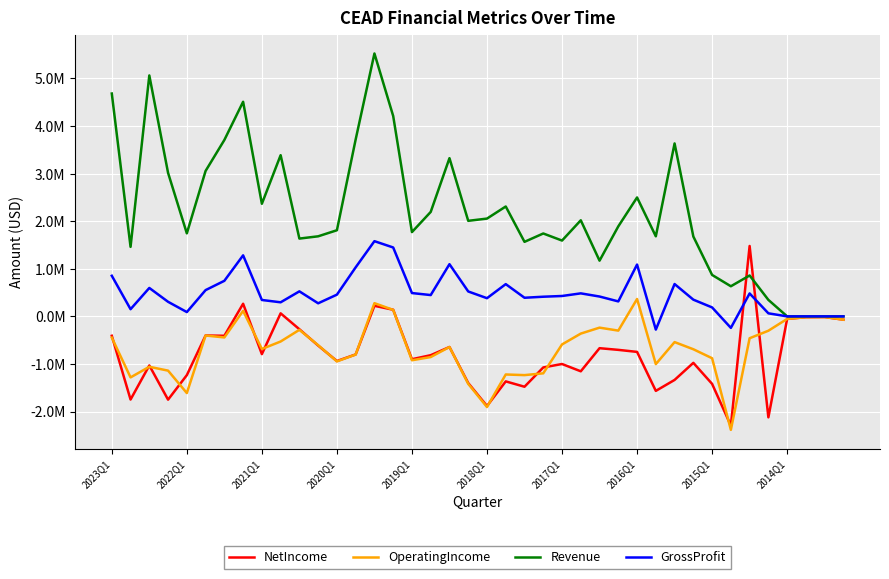

Which series has the widest spread of values?

Revenue